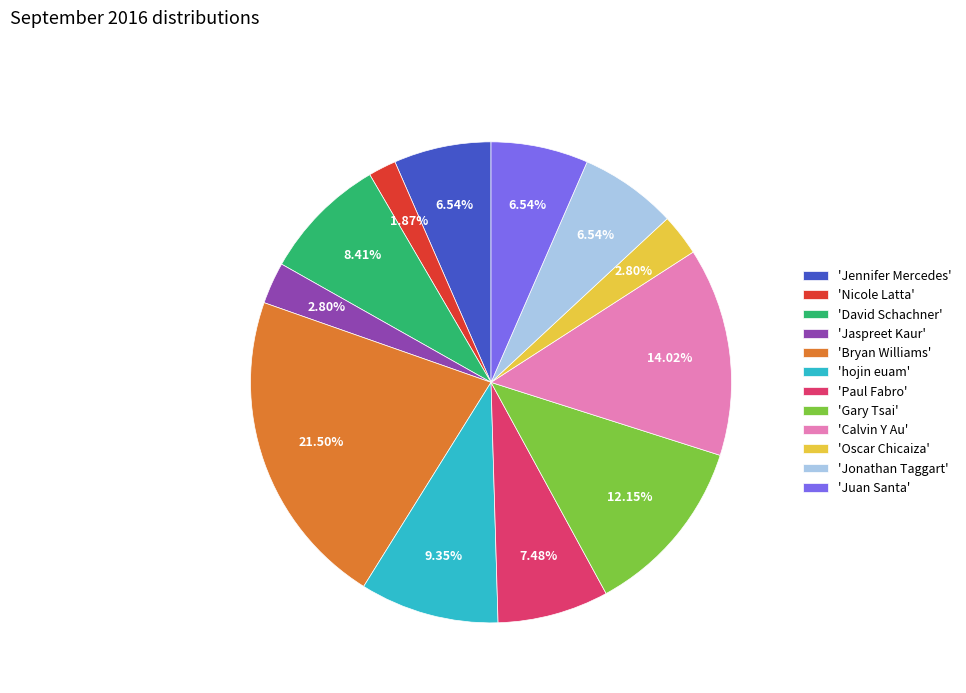

Which category has the biggest portion of the pie?

'Bryan Williams'